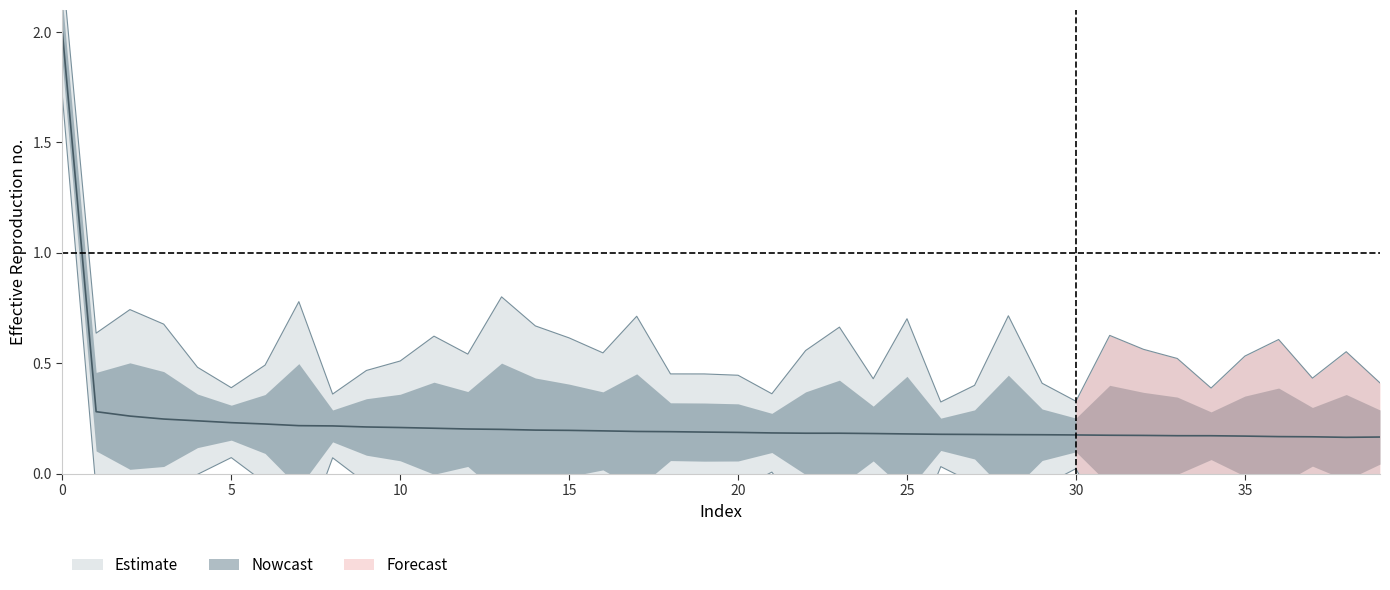

At which category does the data reach its first local valley?

38